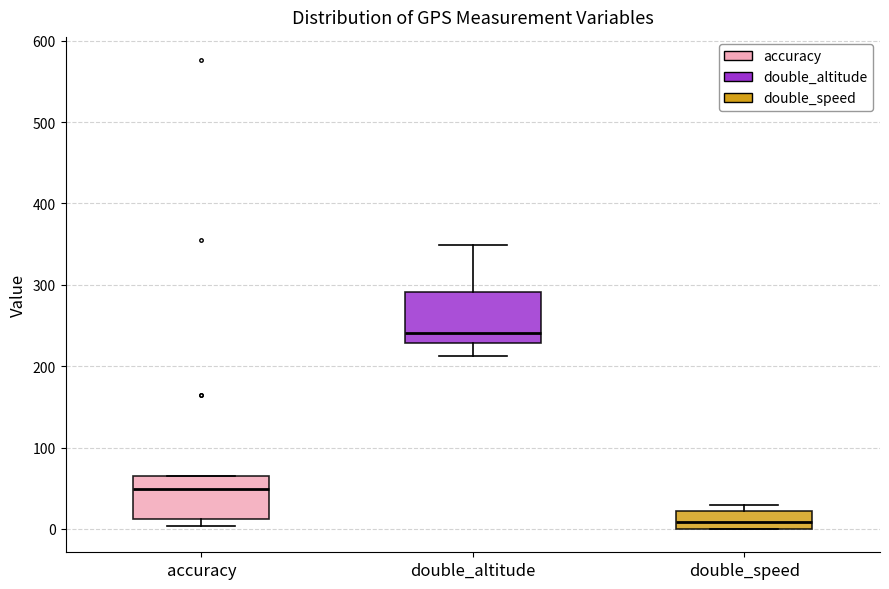

Reading left to right, transcribe this box plot: for each box, give where its median line is, the range the box spans, and where its two whiskers end, as read against the y-axis. The values are not printed on the chart, so give them approximately, as read against the axis.

accuracy: median 50, box 10 to 70, whiskers 0 to 70
double_altitude: median 240, box 230 to 290, whiskers 210 to 350
double_speed: median 10, box 0 to 20, whiskers 0 to 30